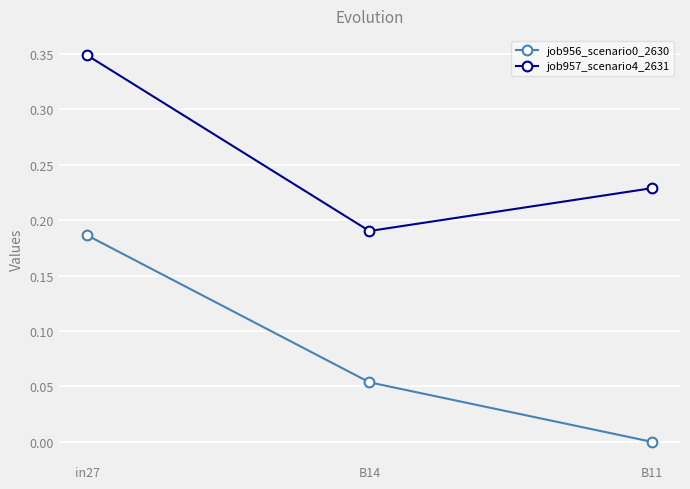

Which series has the largest range (max minus min)?

job956_scenario0_2630